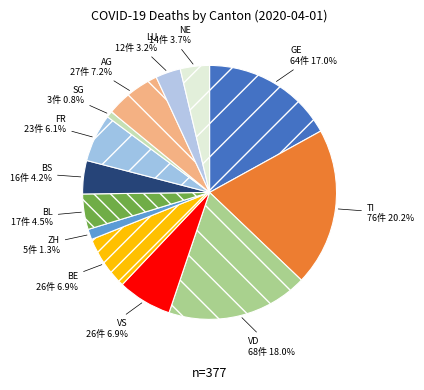

Which slice is the smallest?

SG